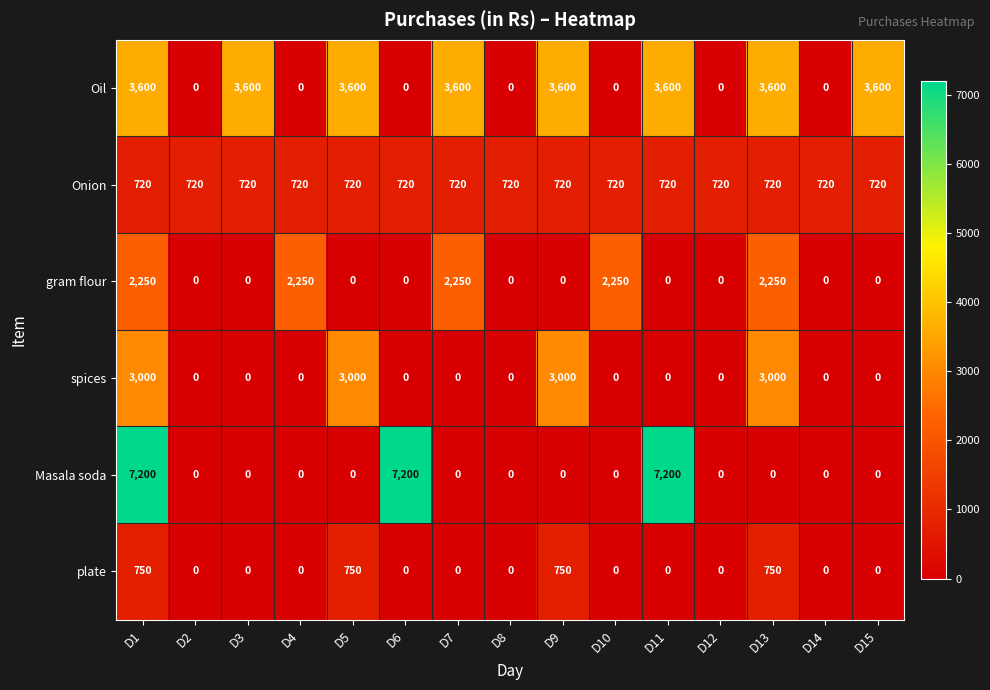

What is the difference between the maximum and minimum values in the plate series?

750